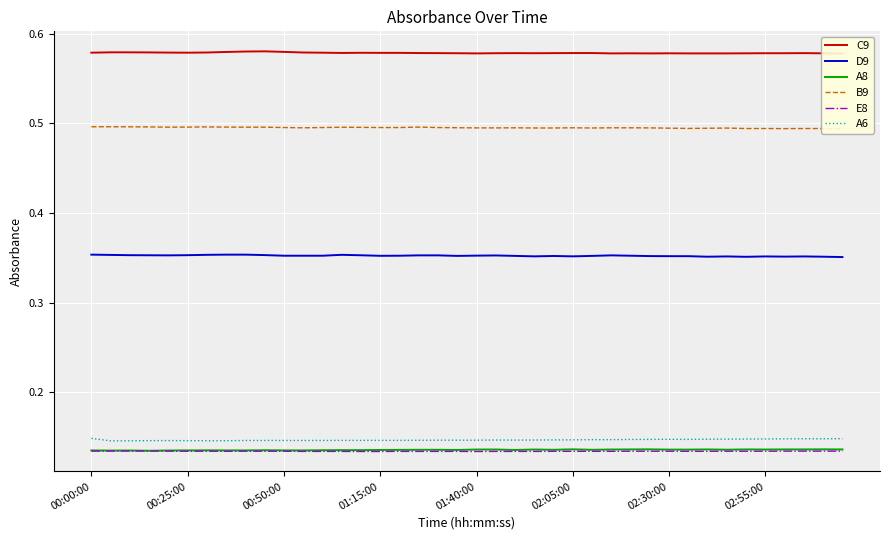

True or false: A6 and D9 cross at least once.

False